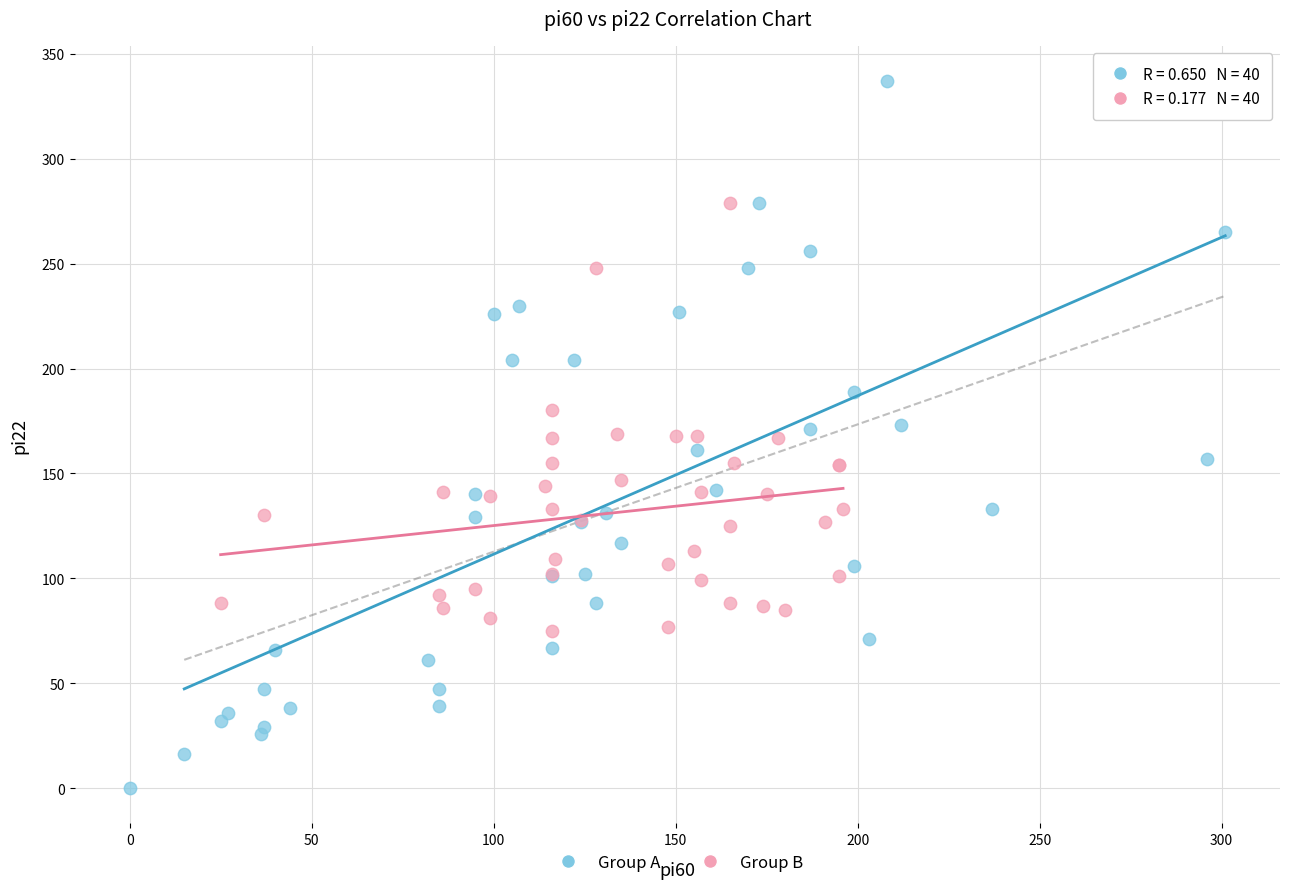

Which series reaches the minimum Y coordinate?

Group A